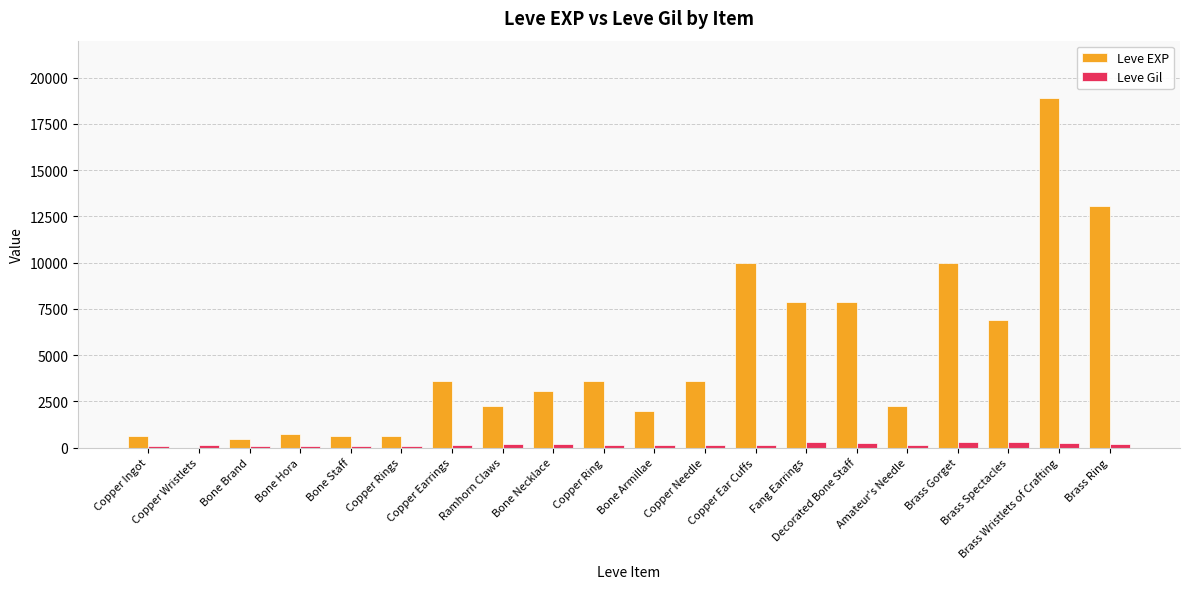

What is the maximum value for Leve EXP?

18910